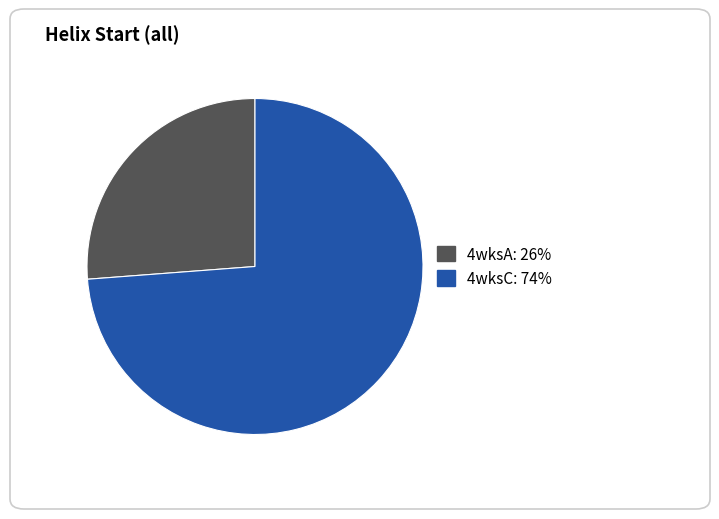

Is the sum of 4wksA and 4wksC greater than half?

Yes